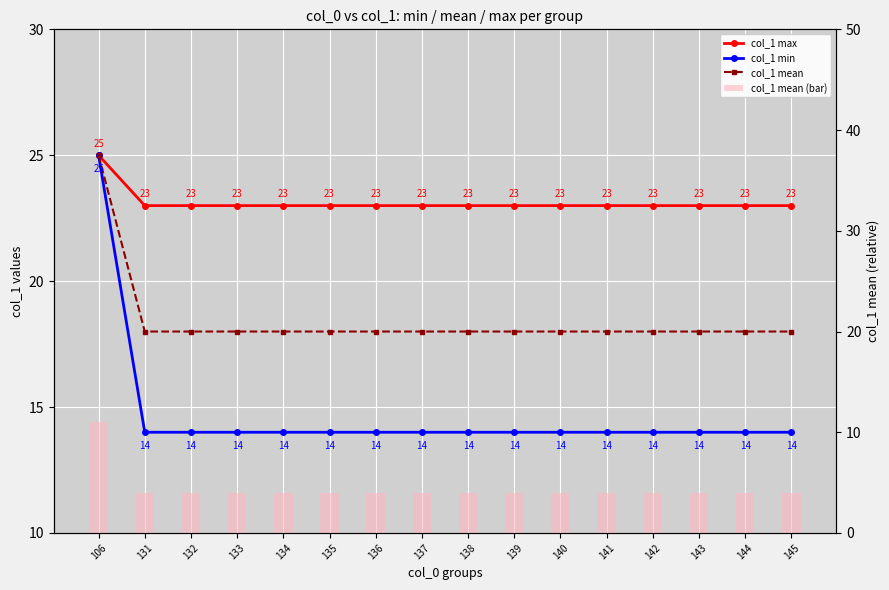

Which series has the largest total across all categories?

col_1 max